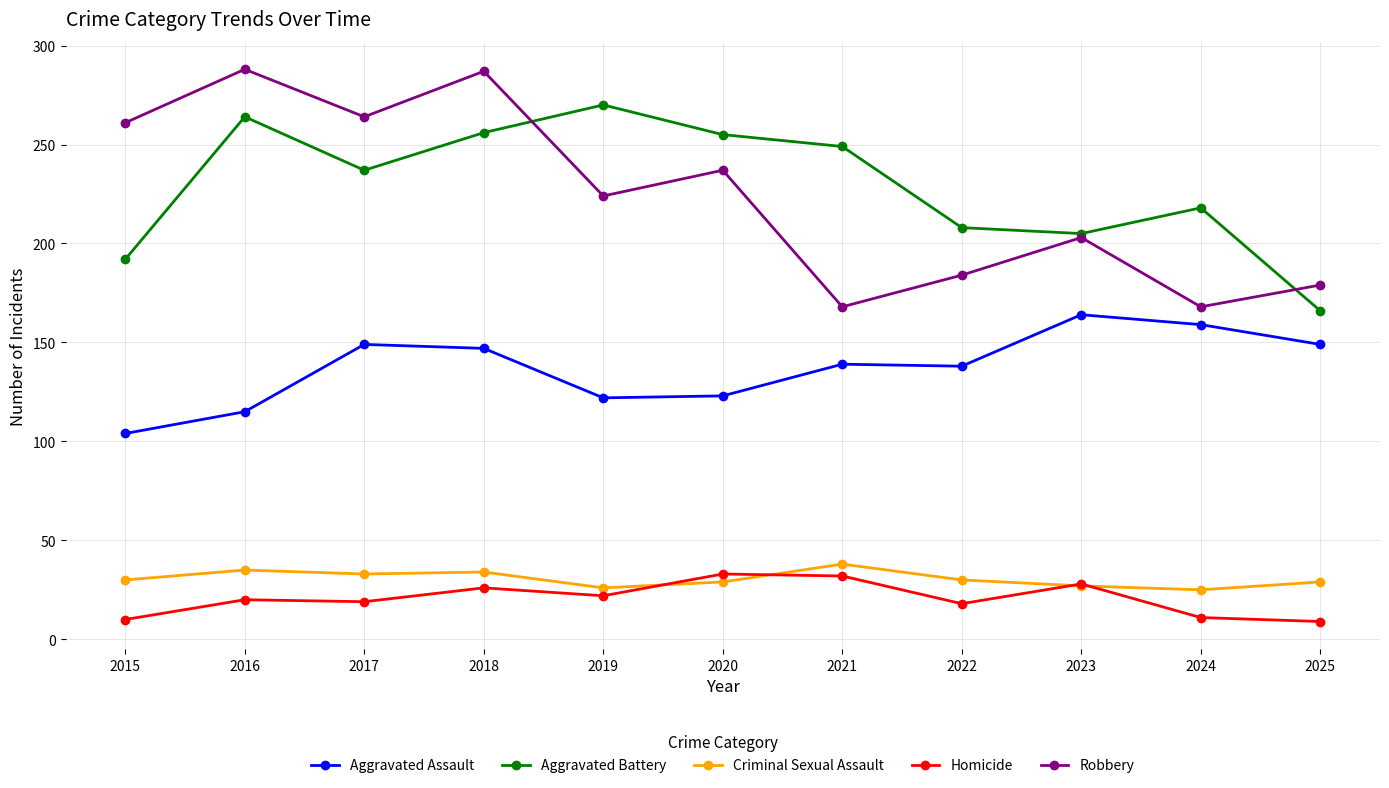

At which label is Robbery closest to 228?

2019